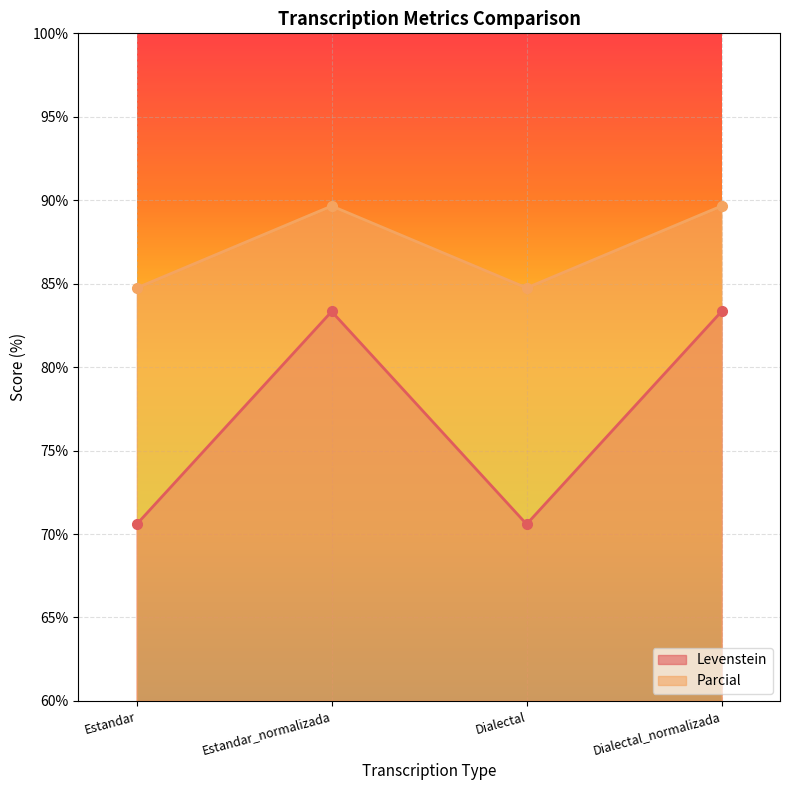

What is the label of the 1st point from the left?

Estandar